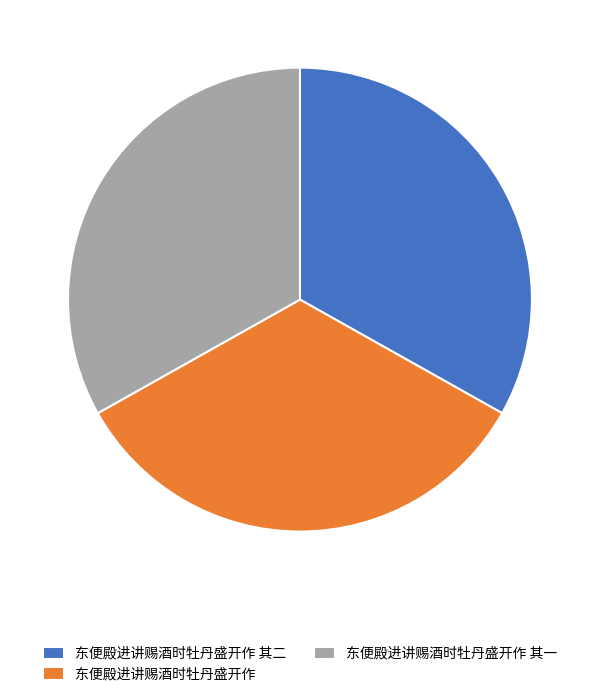

Combined, do 东便殿进讲赐酒时牡丹盛开作 其一 and 东便殿进讲赐酒时牡丹盛开作 其二 account for over 50%?

Yes